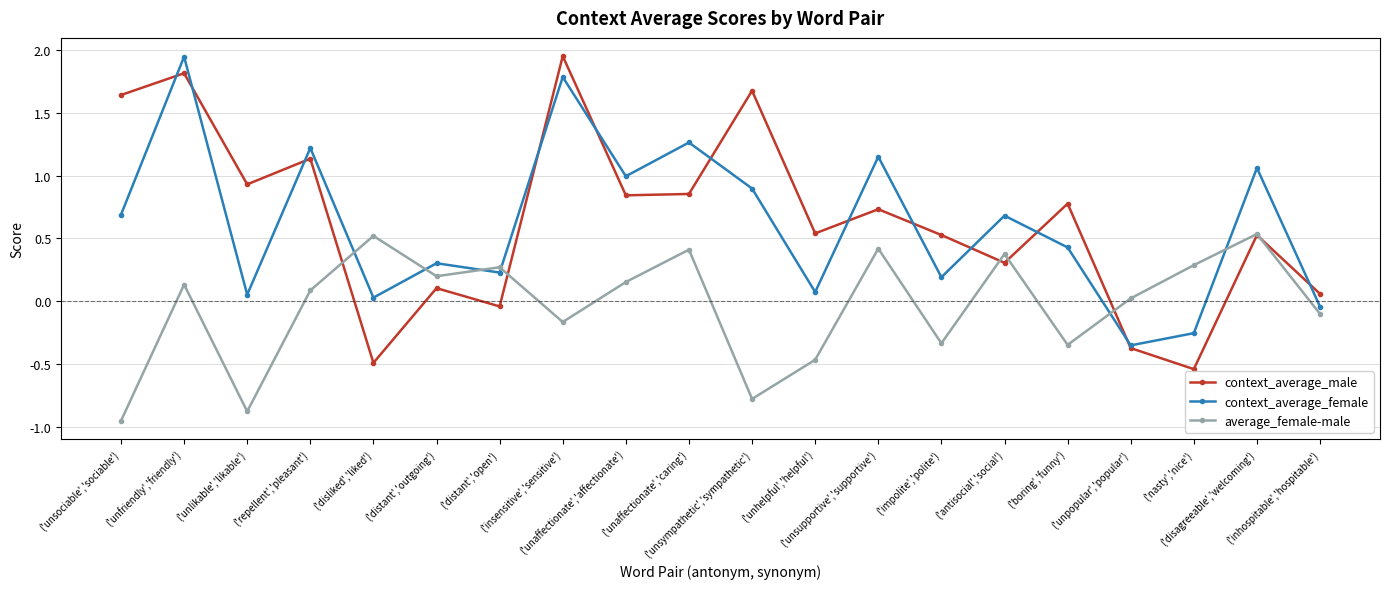

How many interior local peaks does the average_female-male series have?

7